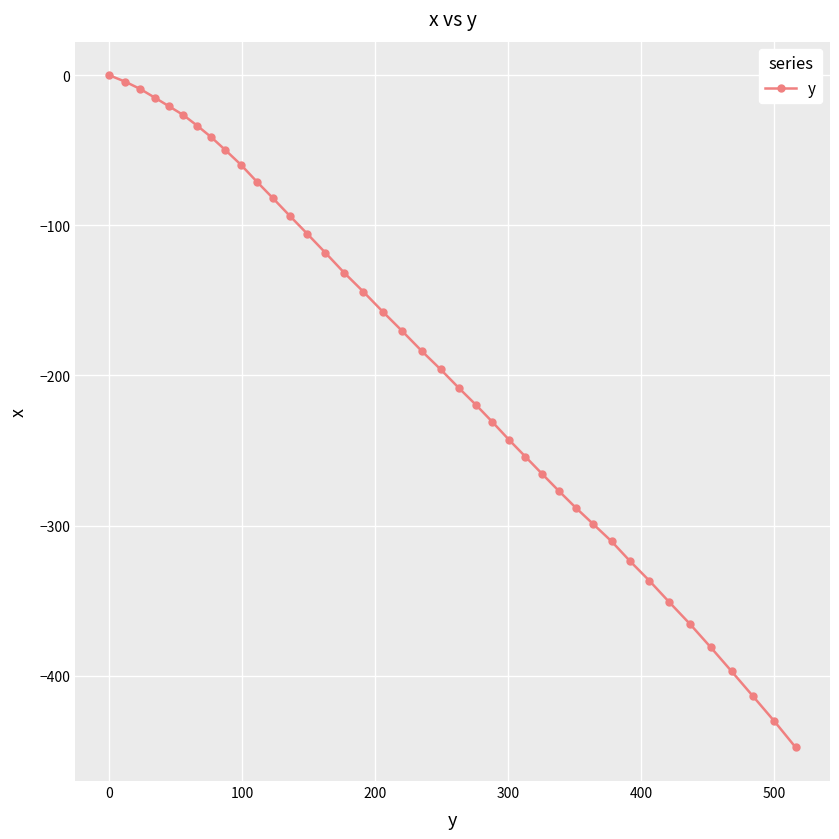

What is the value of the 27th point from the left?

-265.5